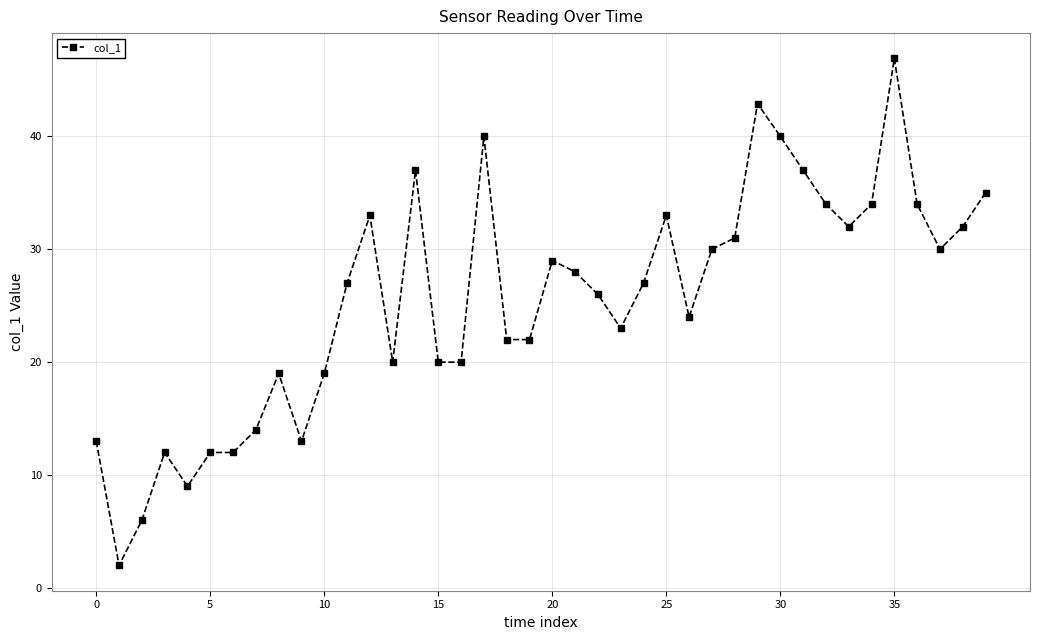

Does the chart have visible grid lines?

Yes